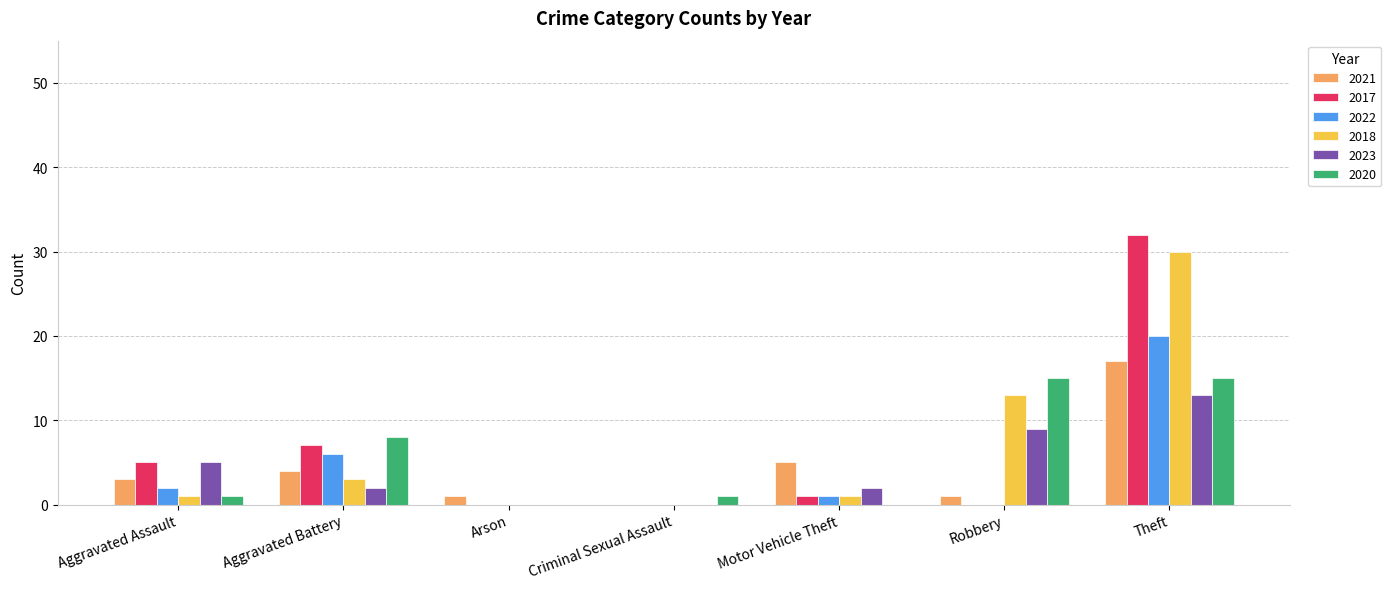

Is it true that 2018 equals 47 at Theft?

False